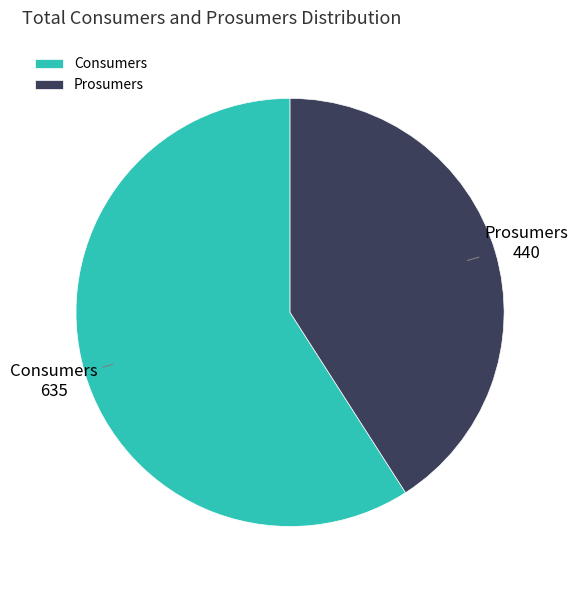

How many segments does this pie chart have?

2